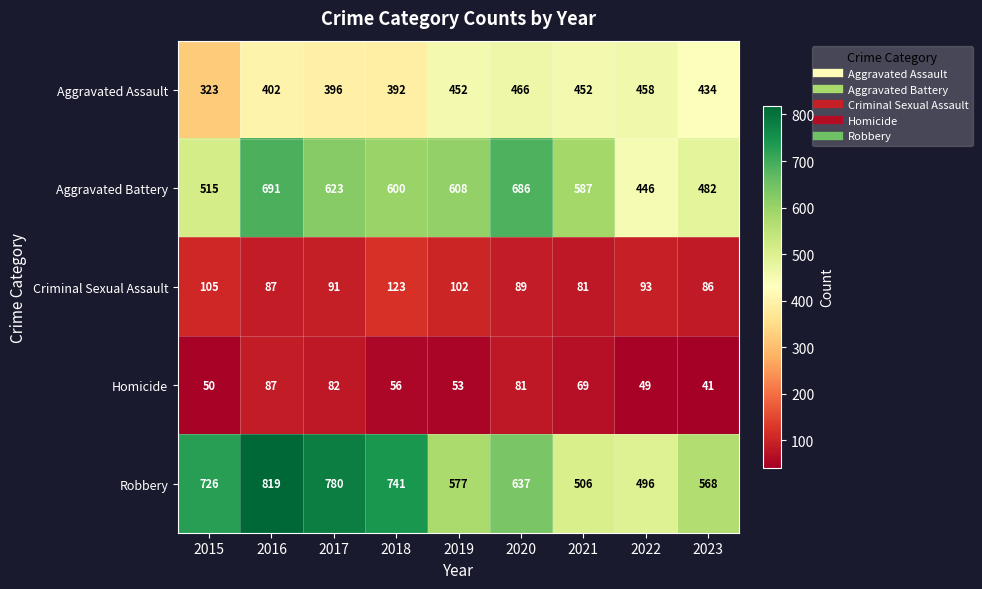

The Criminal Sexual Assault series shows 42 at 2016. True or false?

False